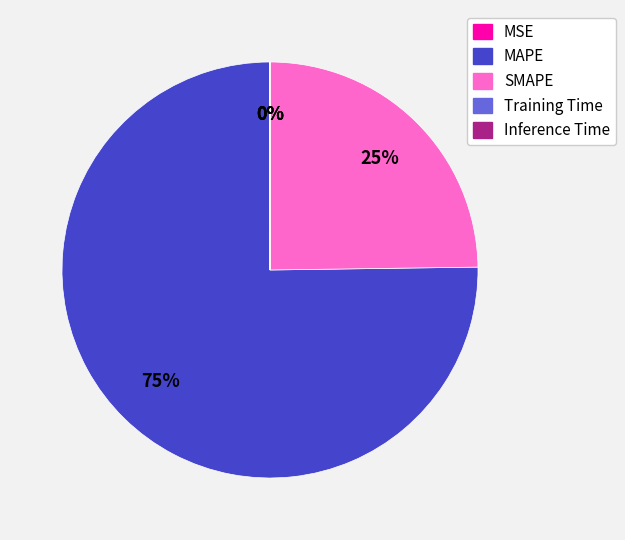

Does MAPE account for over 50% of the chart?

Yes